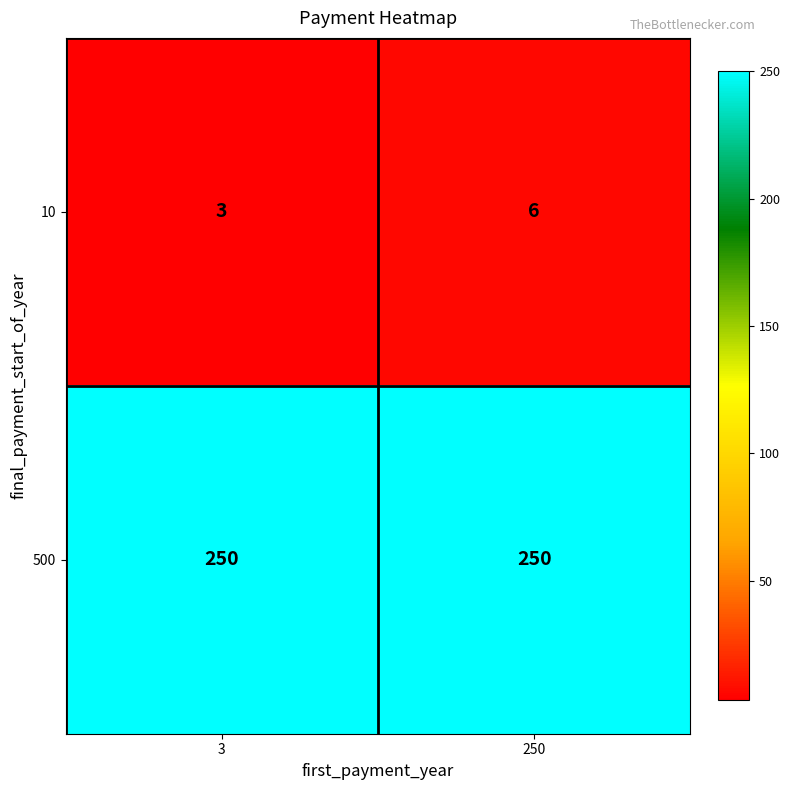

What is the lowest value of the 500 series?

250